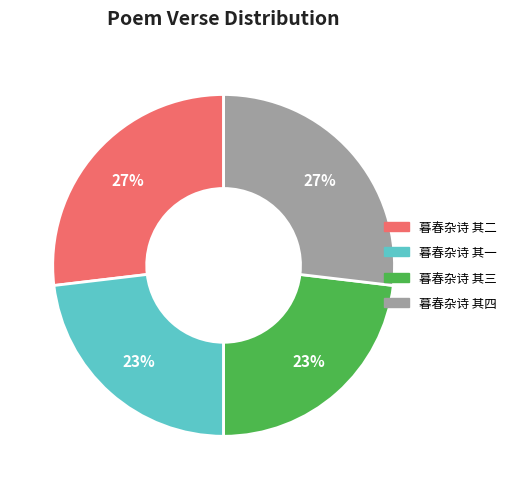

What percentage is the 暮春杂诗 其四 slice, to the nearest percent?

27%